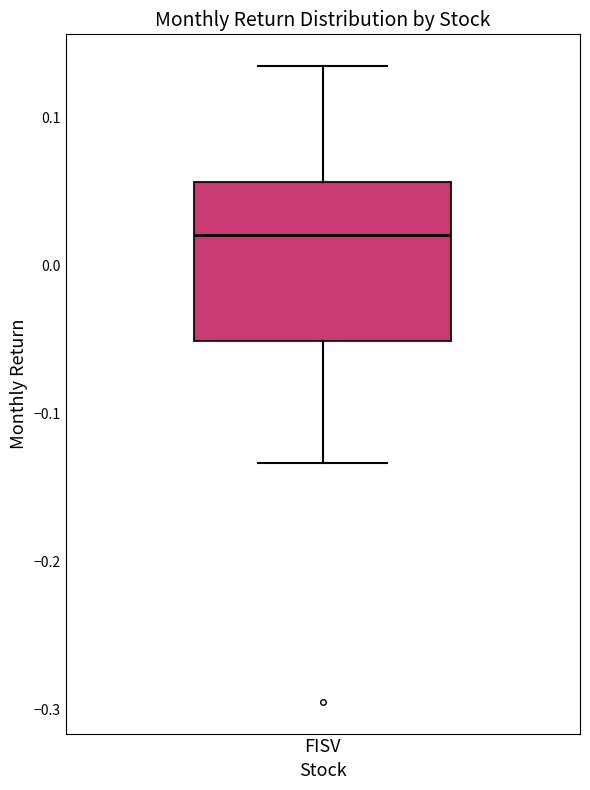

Transcribe this box plot: give where the median line is, the range the box spans, and where the two whiskers end, as read against the y-axis. The values are not printed on the chart, so give them approximately, as read against the axis.

median 0.02, box -0.05 to 0.06, whiskers -0.13 to 0.14